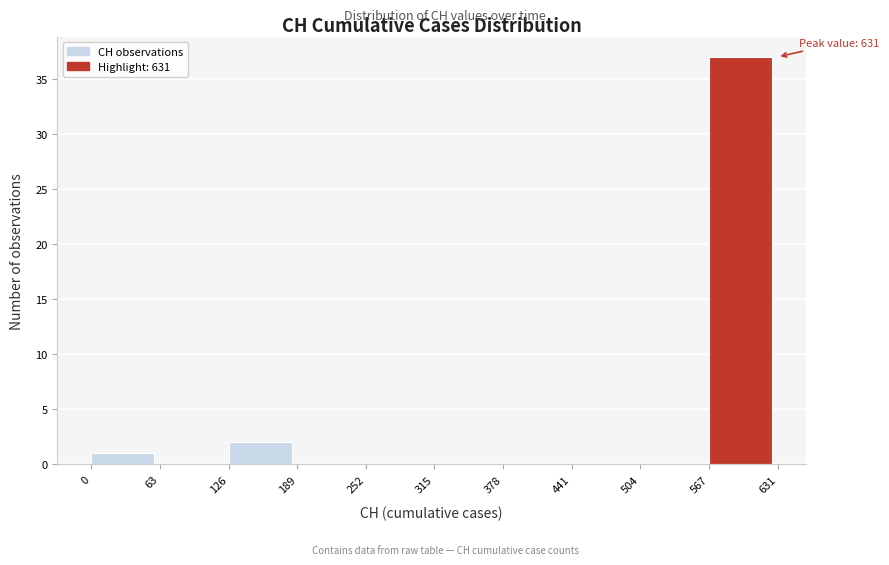

Over which range of the x-axis is the bar tallest?

567 to 631